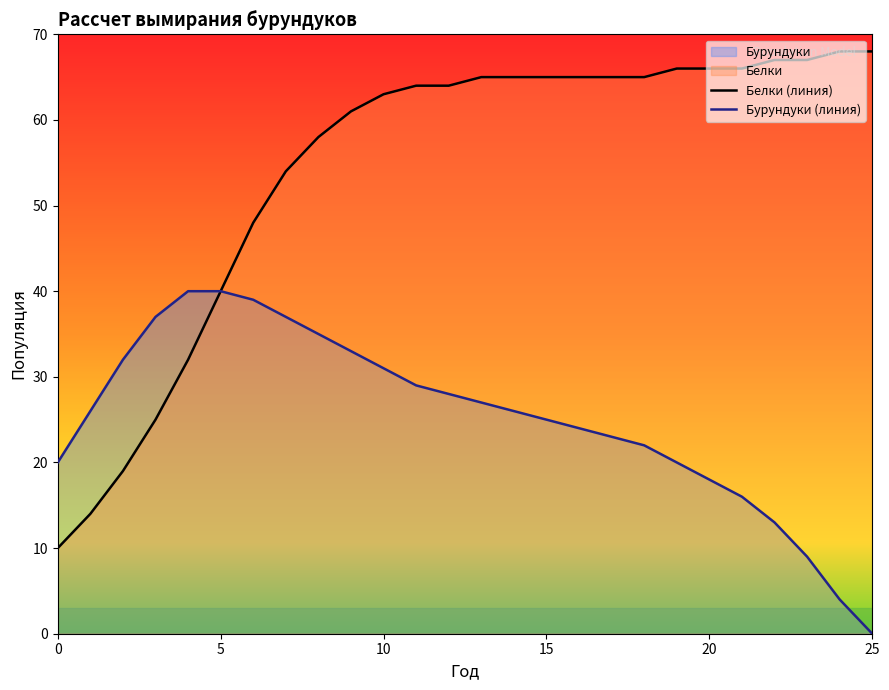

What is the sum of all Бурундуки (линия) values?

654